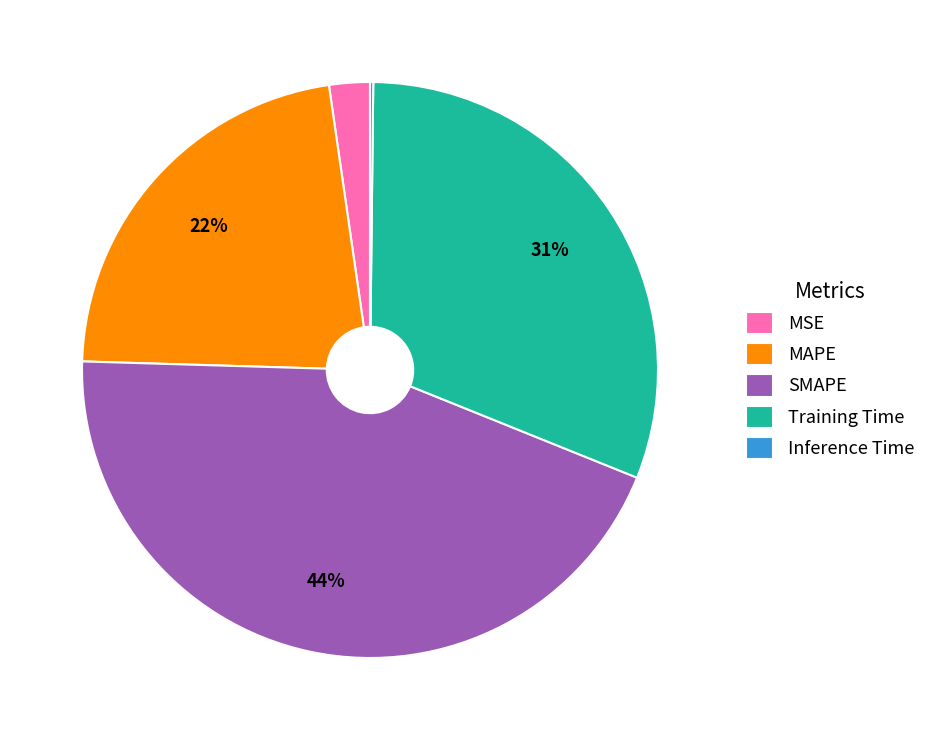

Is Training Time the majority of the pie?

No